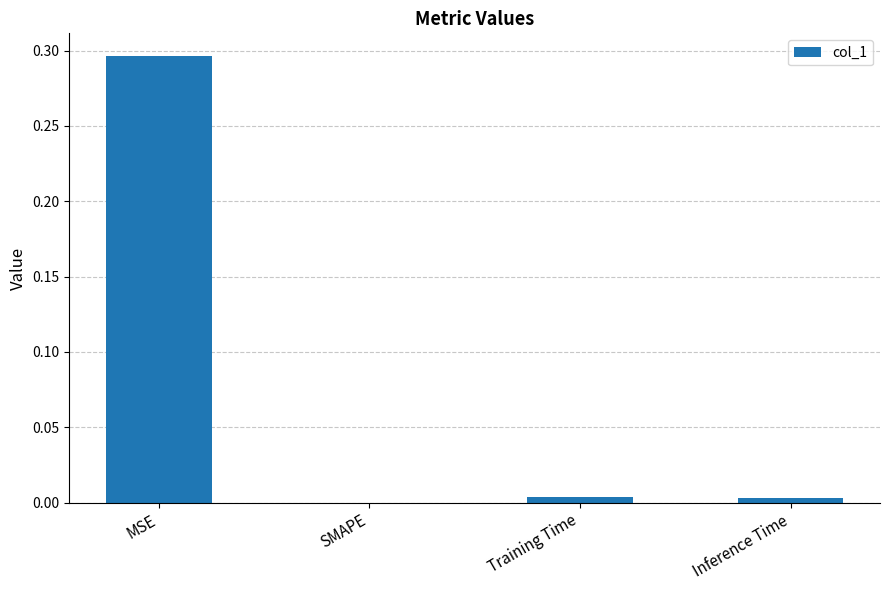

Are the bars horizontal?

No